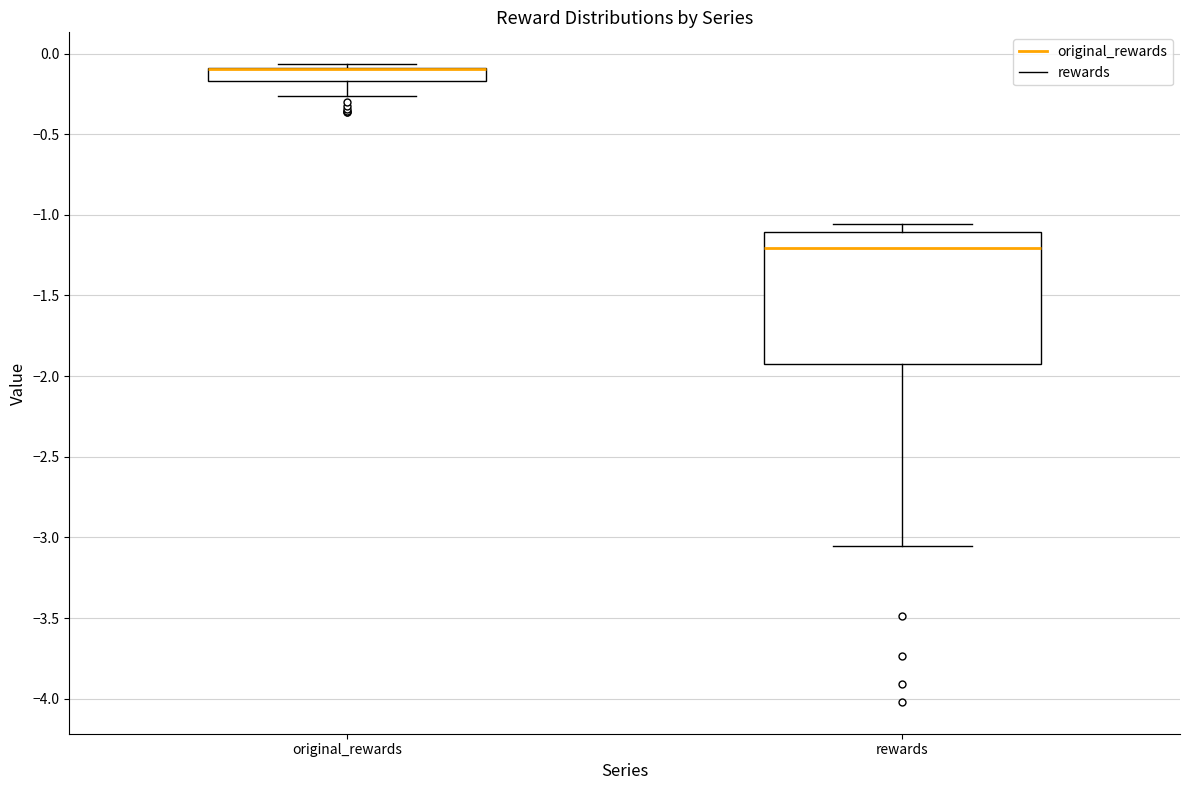

Reading left to right, transcribe this box plot: for each box, give where its median line is, the range the box spans, and where its two whiskers end, as read against the y-axis. The values are not printed on the chart, so give them approximately, as read against the axis.

original_rewards: median -0.10 (drawn on the box's upper edge), box -0.15 to -0.10, whiskers -0.25 to -0.05
rewards: median -1.20, box -1.95 to -1.10, whiskers -3.05 to -1.05